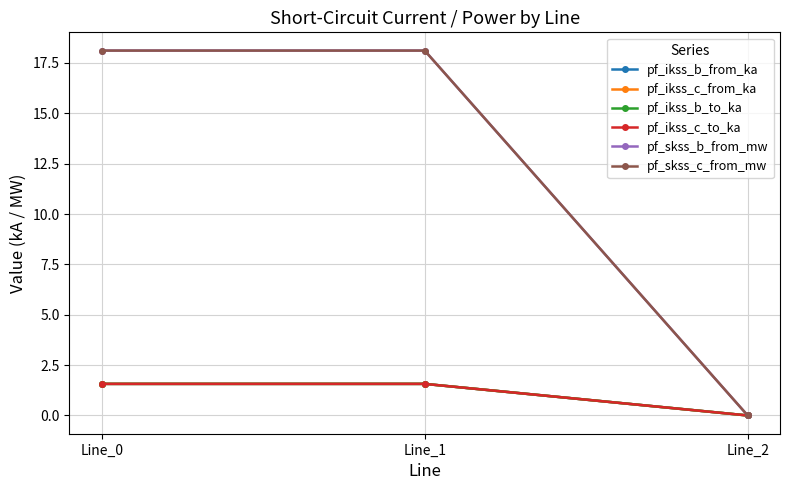

Is this an area chart (filled region under the line)?

No